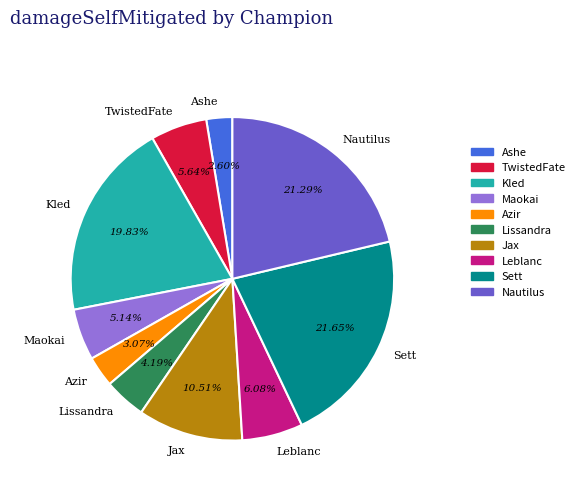

Is the sum of Nautilus and Leblanc greater than half?

No